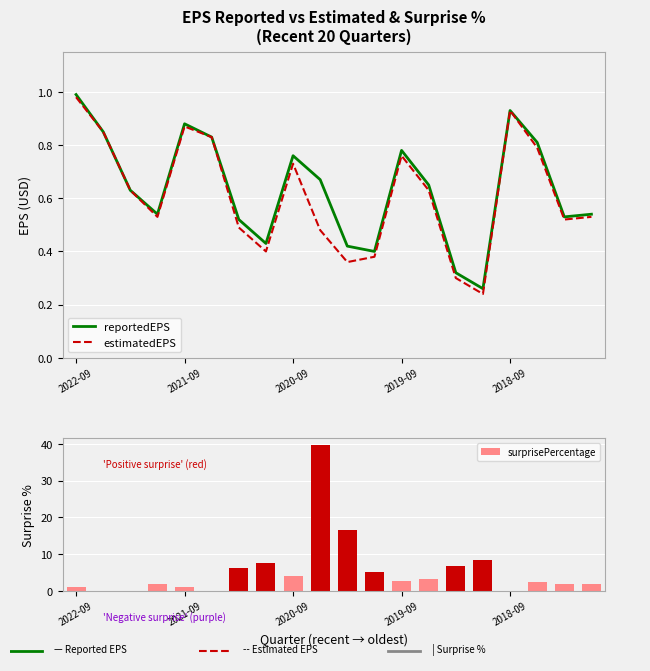

What is the value of the surprisePercentage bar at the 4th from the left?

1.9